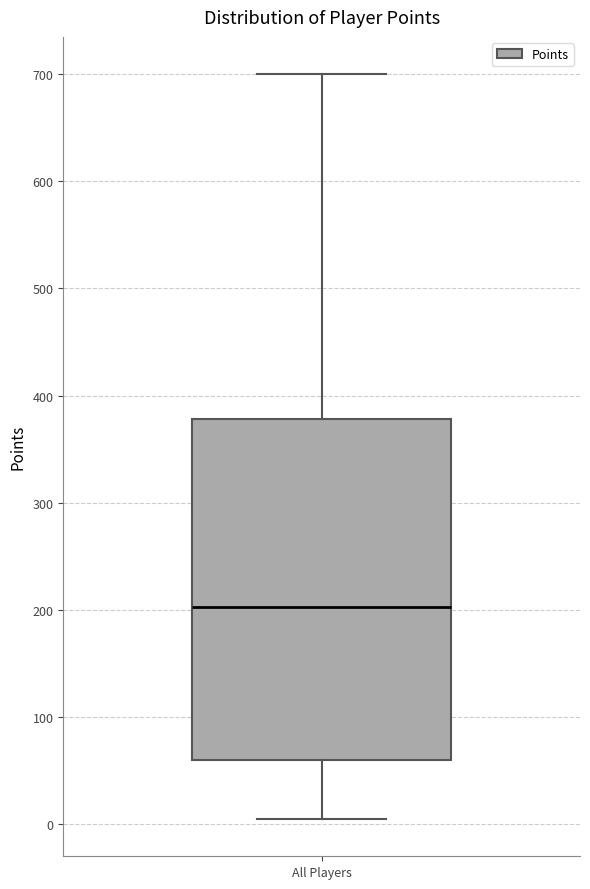

Read this box plot against the y-axis: the position of the median line, the range covered by the box, and the ends of both whiskers. The values are not printed on the chart, so give them approximately, as read against the axis.

median 200, box 60 to 380, whiskers 10 to 700